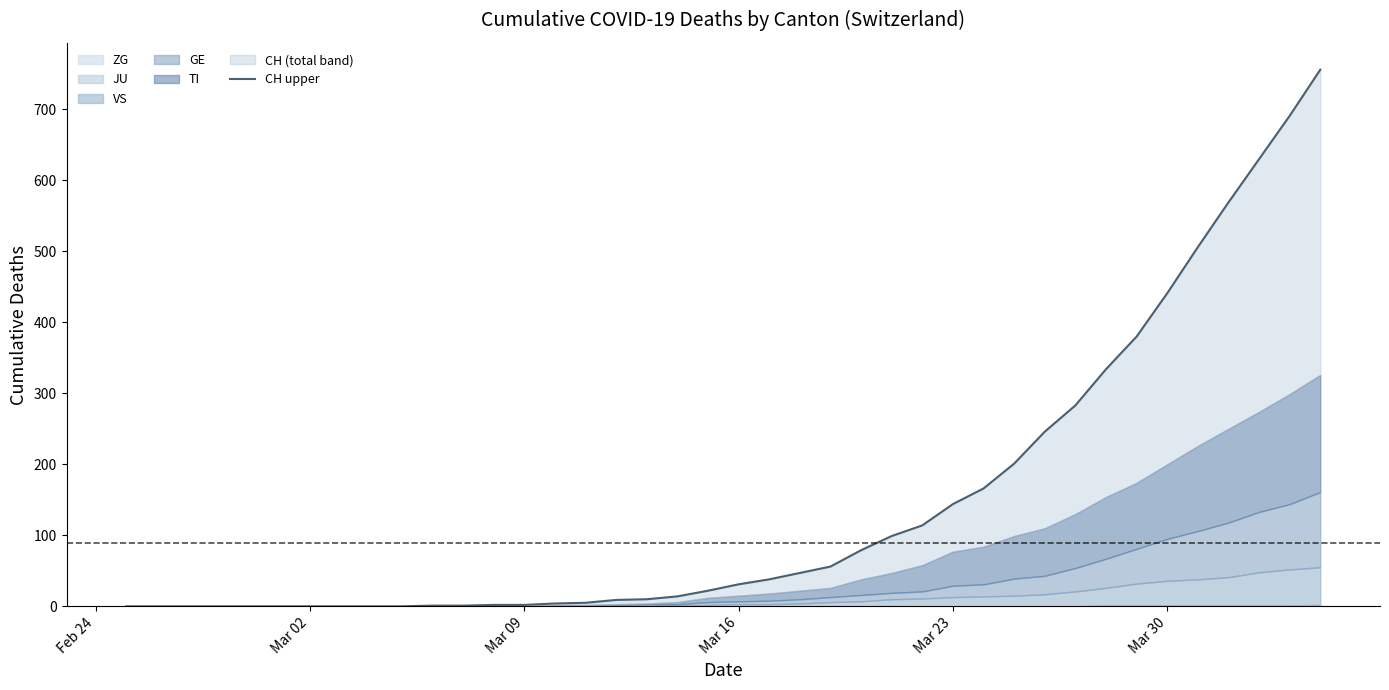

What is the difference between the maximum and minimum values?

756